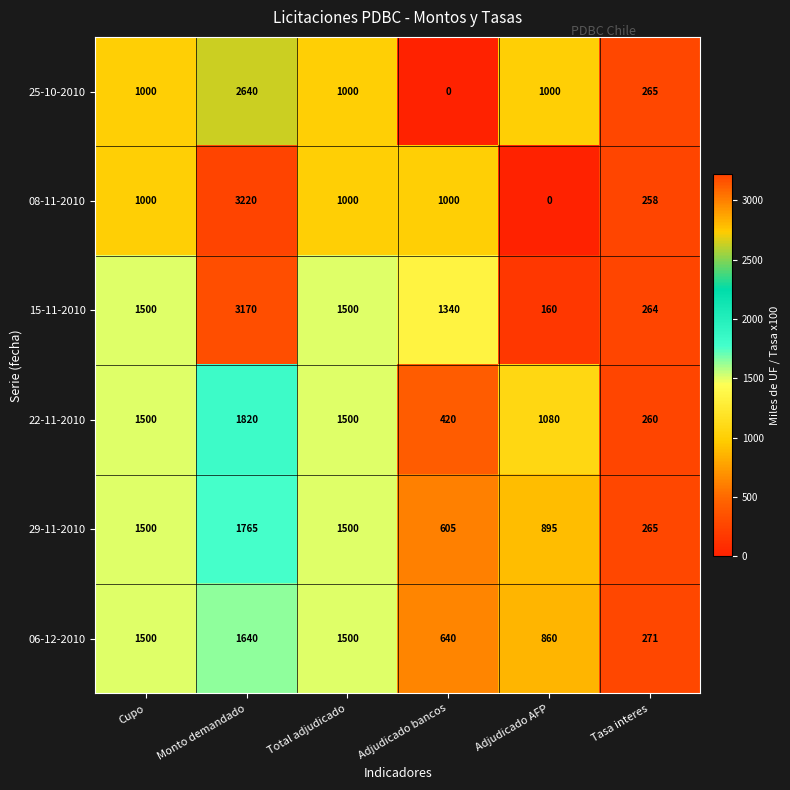

Is it true that 29-11-2010 equals 1765 at Monto demandado?

True